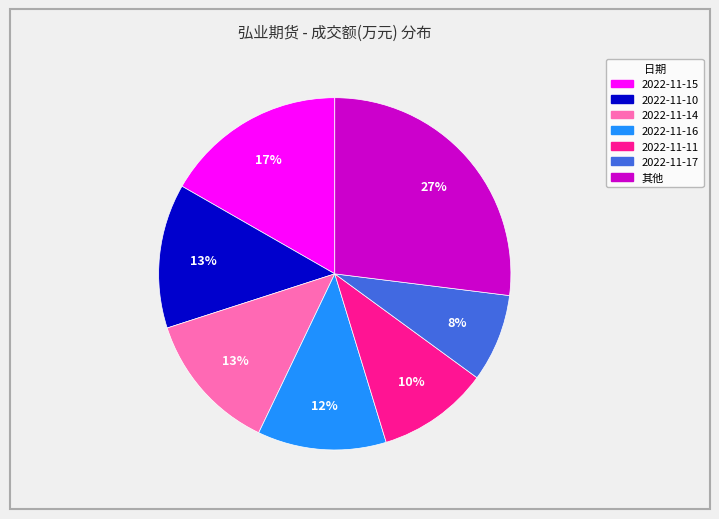

Is there a majority slice in this chart?

No